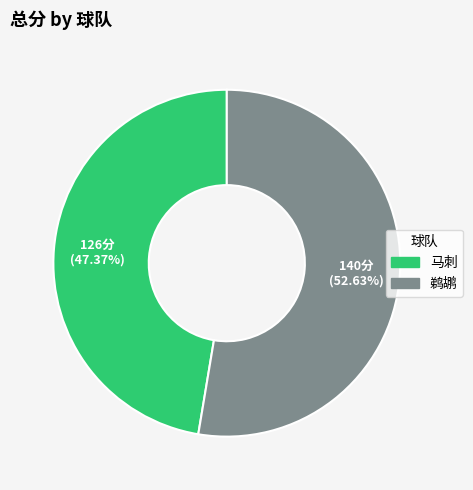

True or false: 马刺 accounts for 47% of the total.

True